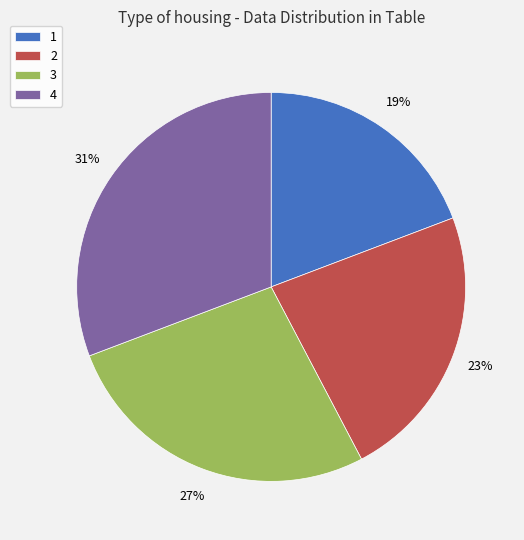

Combined, do 4 and 2 account for over 50%?

Yes